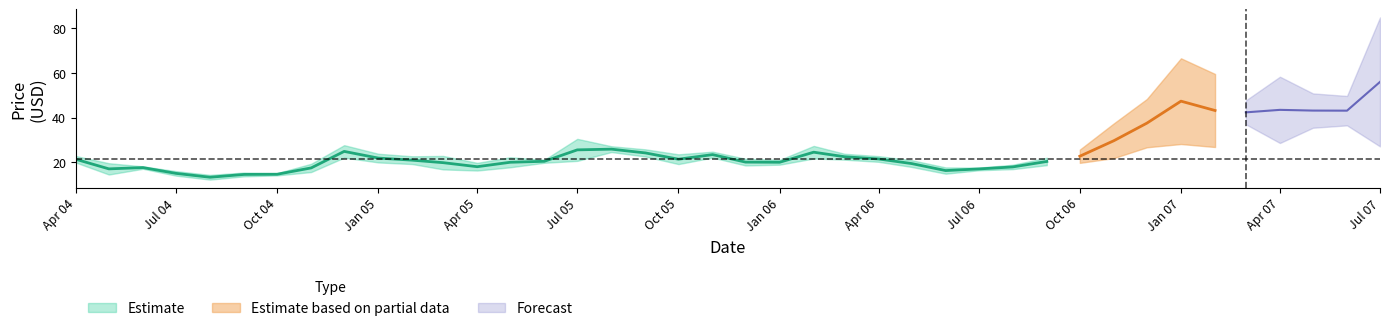

What is the value of the low point at the 30th from the left?

17.3